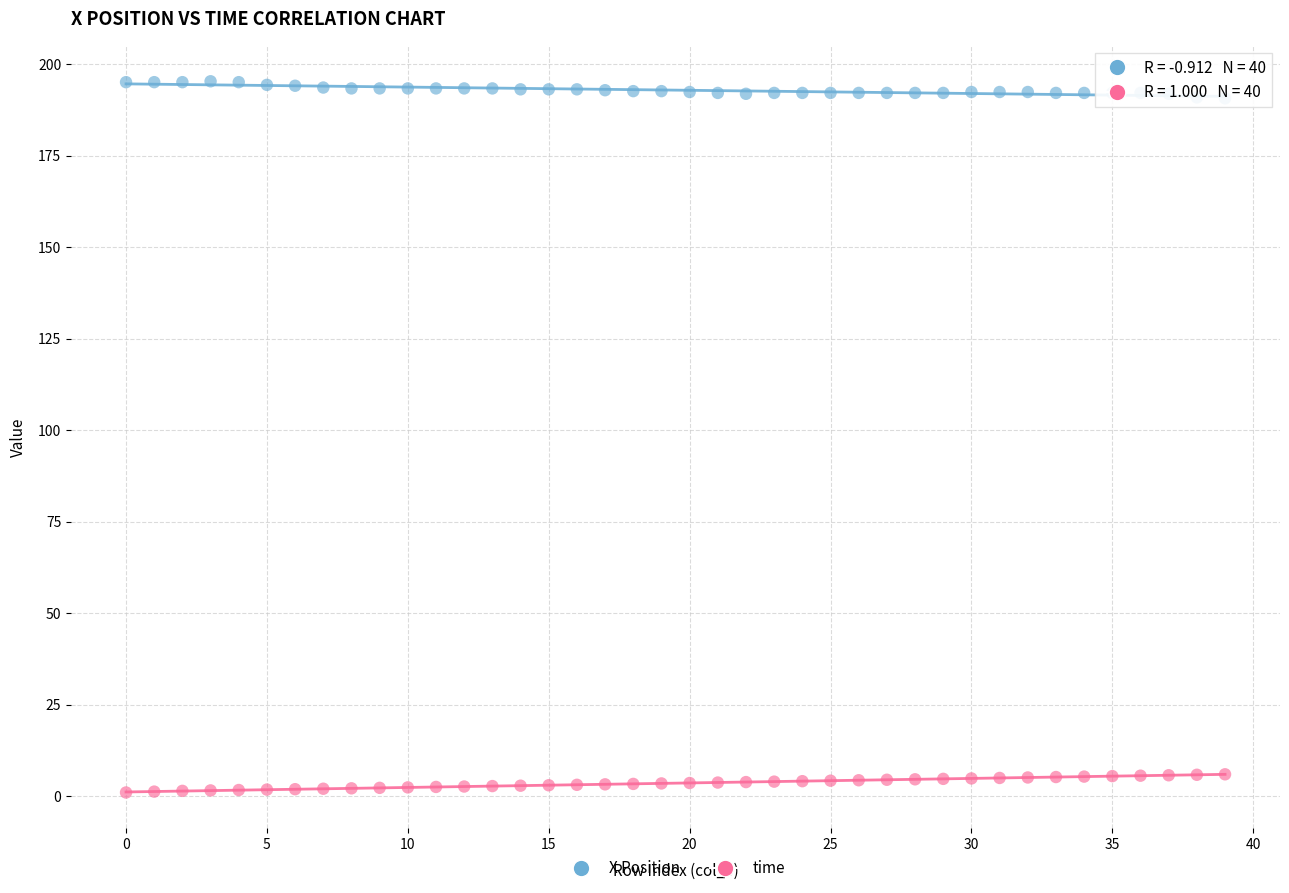

Which series reaches the maximum Y coordinate?

X Position